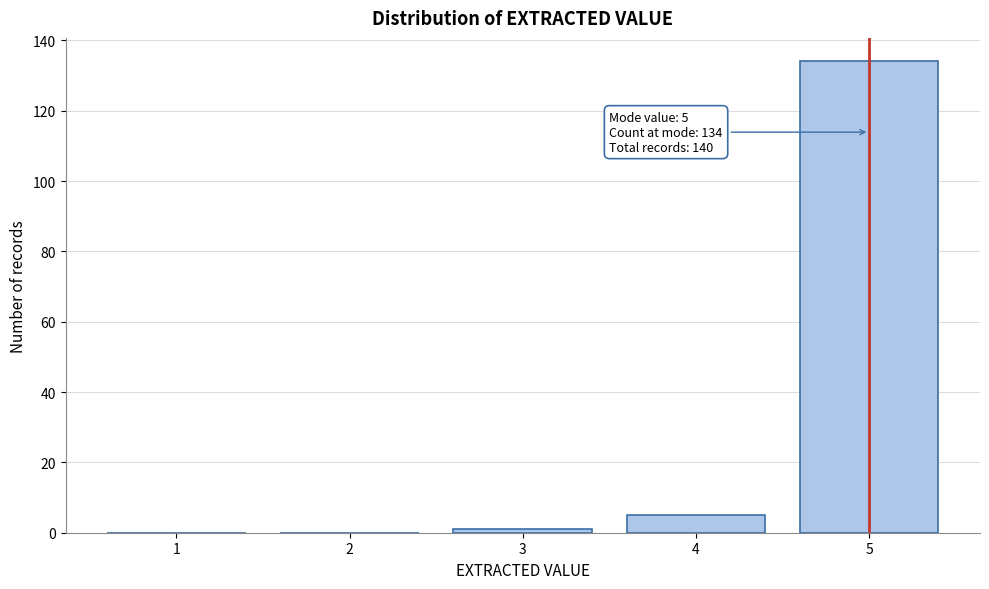

Reading right to left, extract all data points from this chart.

5=134	4=5	3=1	2=0	1=0